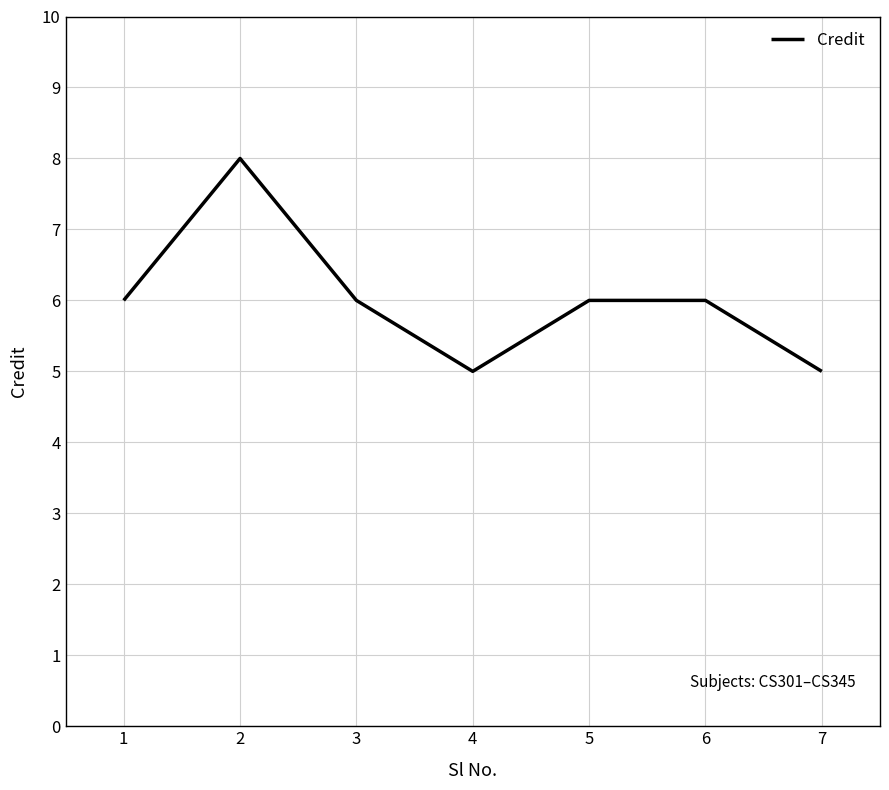

Does the chart display data point markers on the line(s)?

No